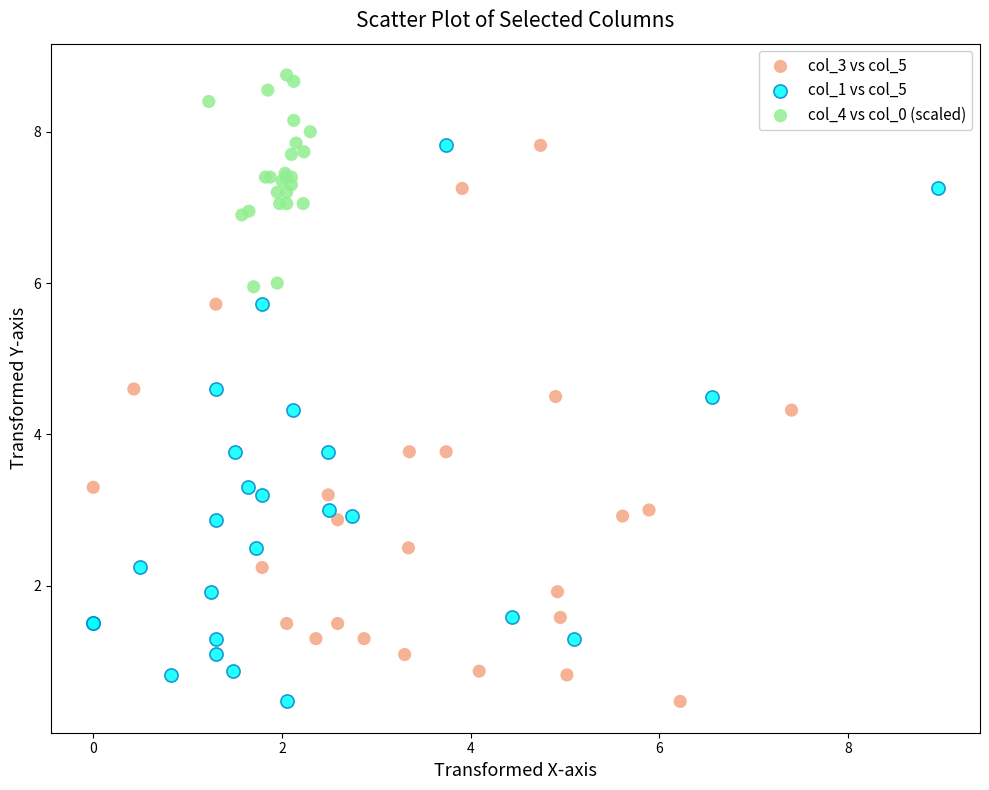

What are all the series names shown in the legend?

col_3 vs col_5, col_1 vs col_5, col_4 vs col_0 (scaled)